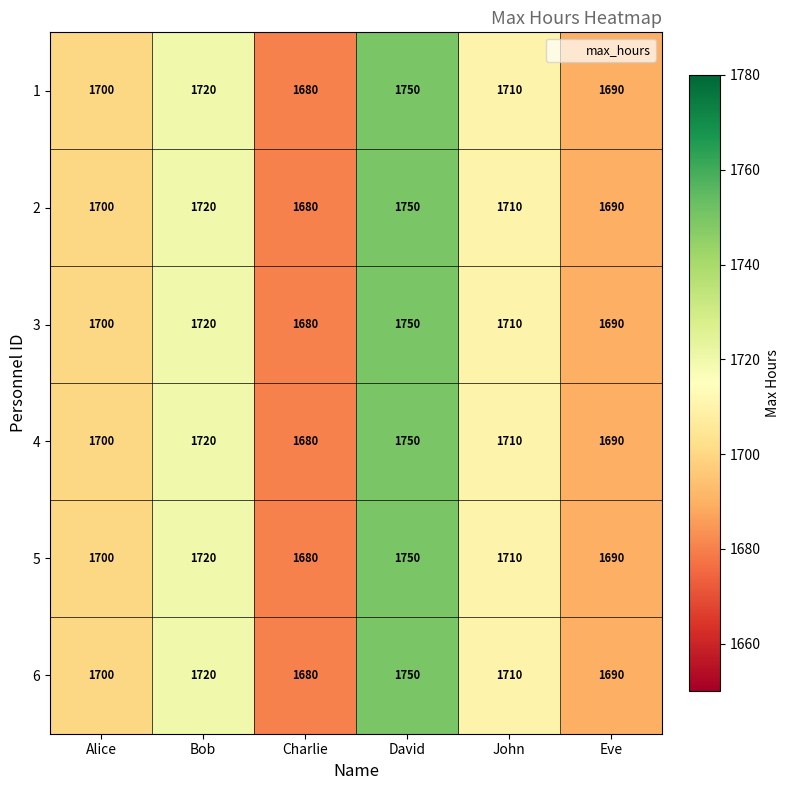

Is the value of 4 at John greater than the value of 2 at David?

No